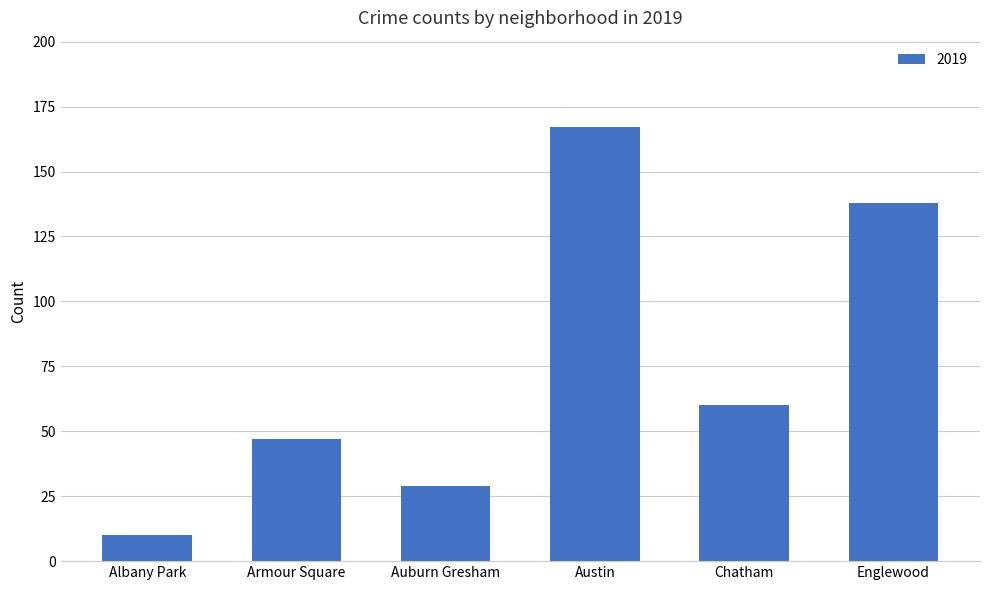

What is the maximum value shown in the chart?

167